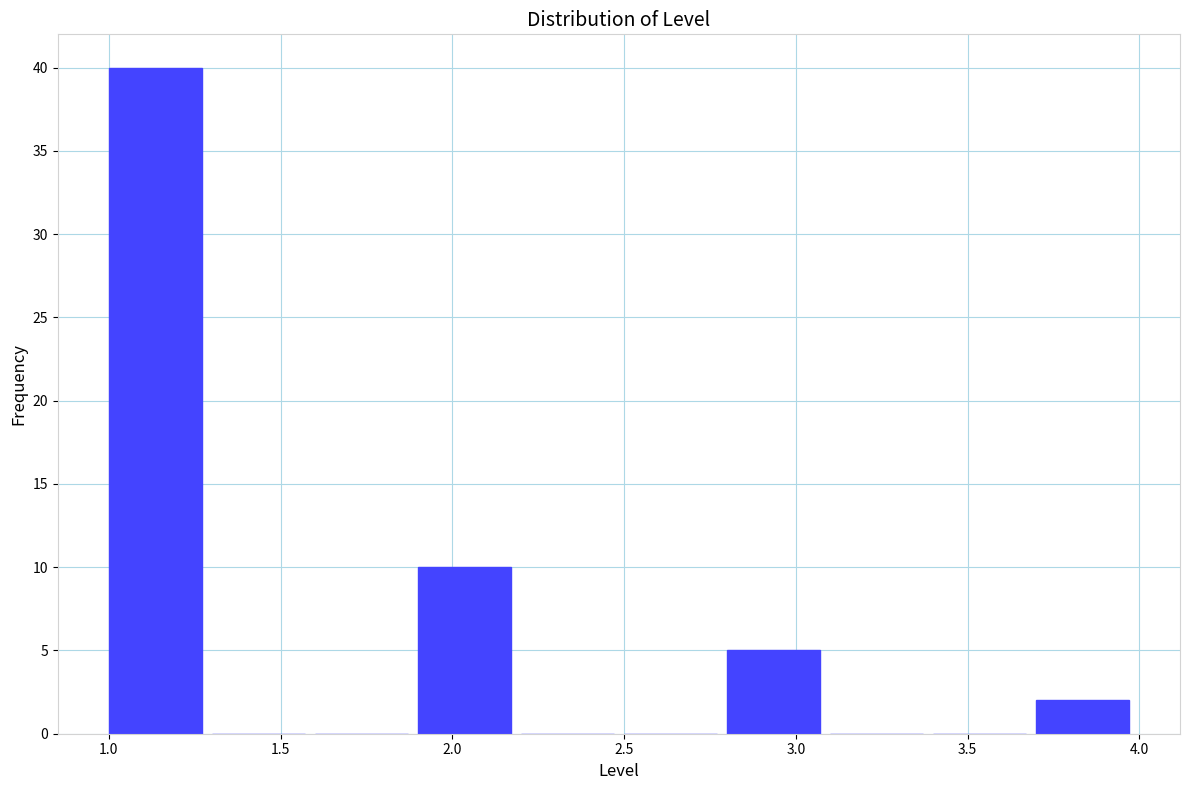

What is the height of the bar covering 3.7 to 4.0 on the x-axis? The values are not printed on the chart, so give them approximately, as read against the axis.

2